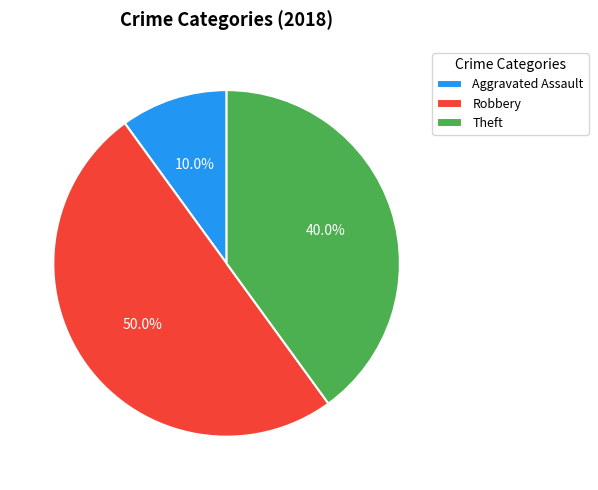

Is Aggravated Assault the majority of the pie?

No